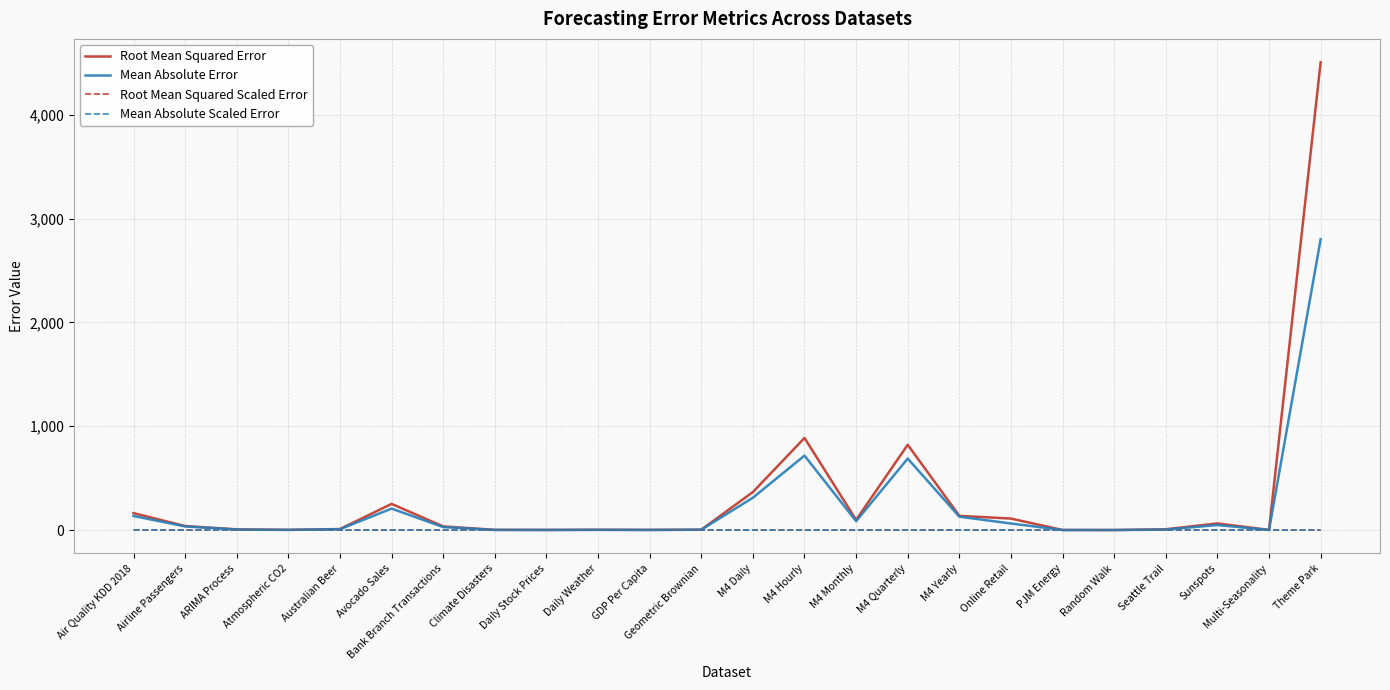

Is this an area chart (filled region under the line)?

No